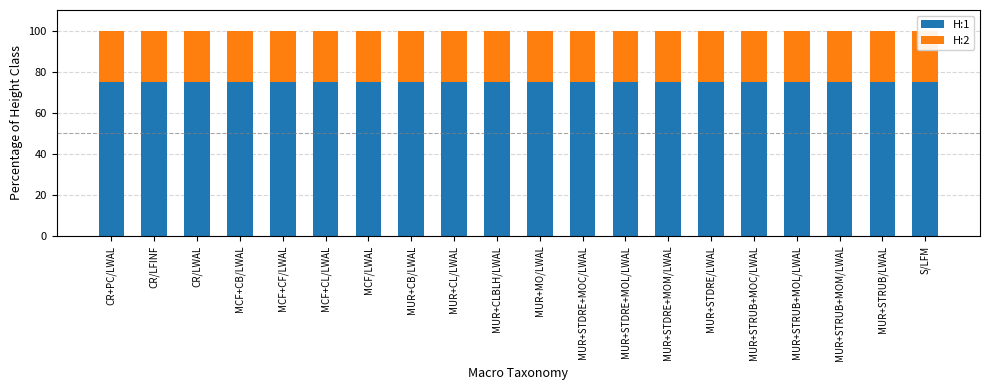

What is the difference between the highest and lowest values at MUR+STRUB+MOL/LWAL?

50